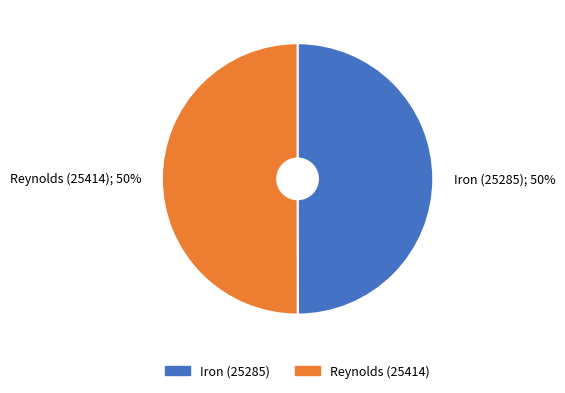

What is the ratio of the value at Reynolds (25414); 50% to the value at Iron (25285); 50%?

1.0